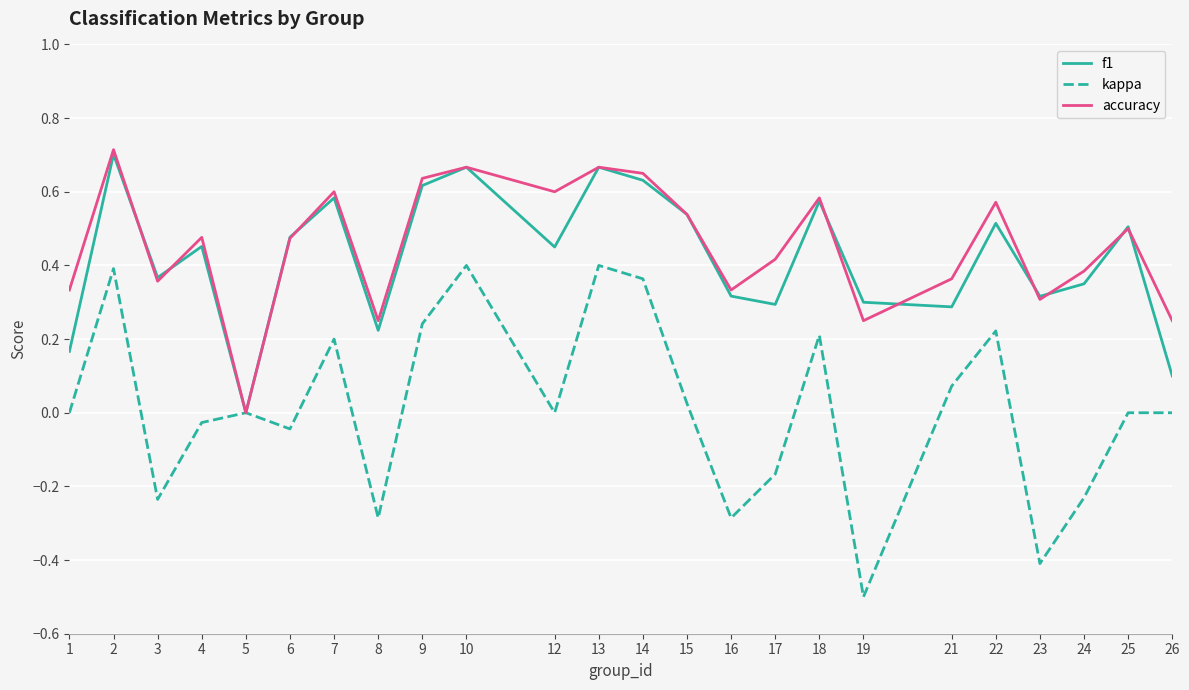

Is it true that f1 equals 0.5 at 15?

True